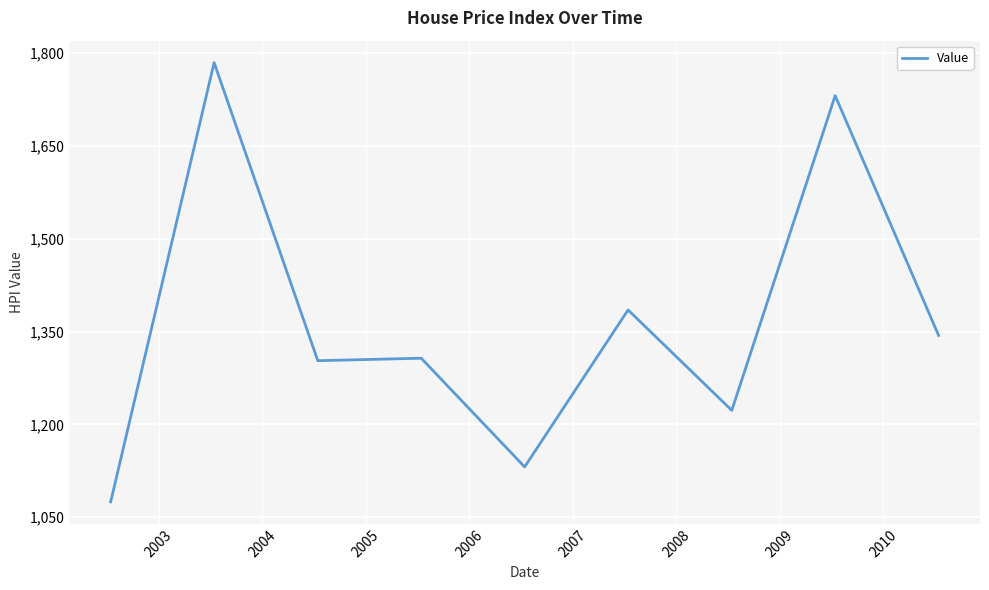

What is the difference between the maximum and minimum values?

709.6